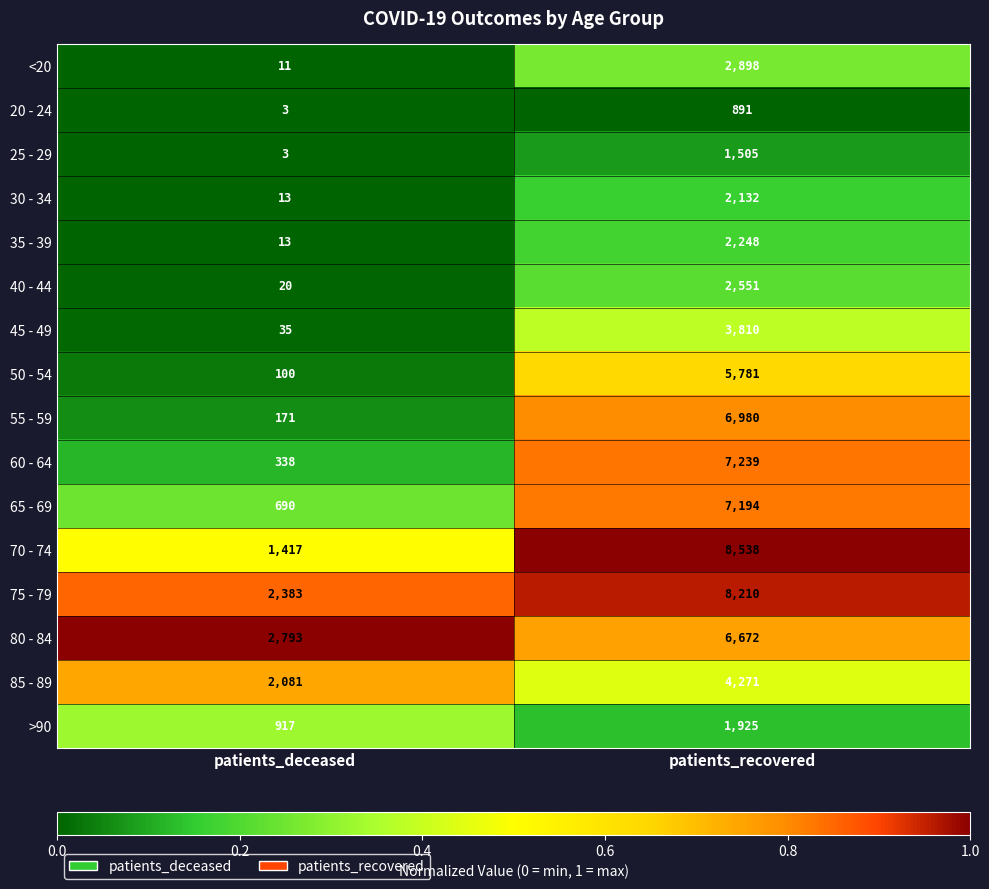

The 70 - 74 series shows 1417 at patients_deceased. True or false?

True